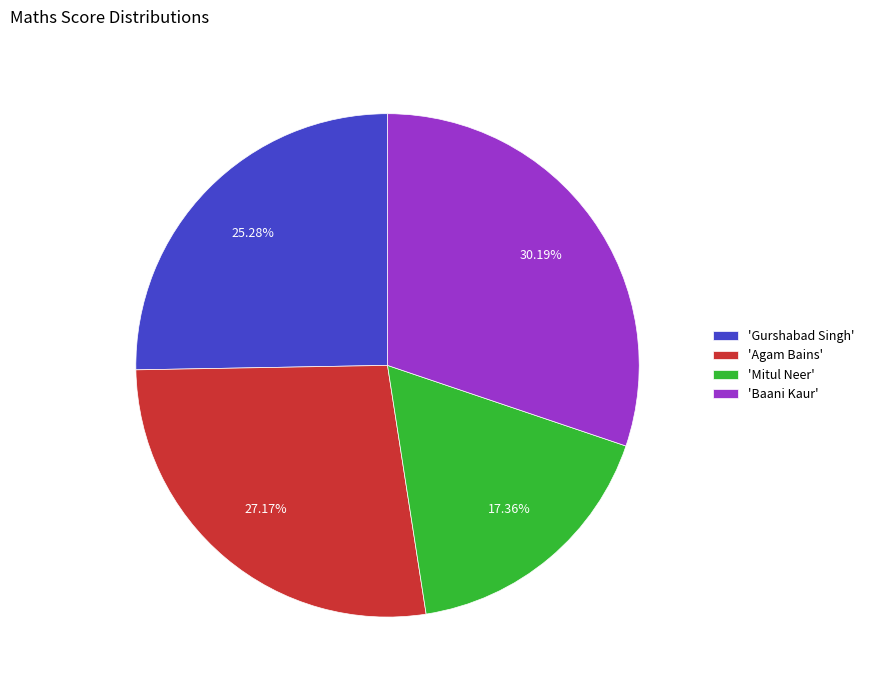

What is the ratio of the value at 'Gurshabad Singh' to the value at 'Mitul Neer'?

1.5